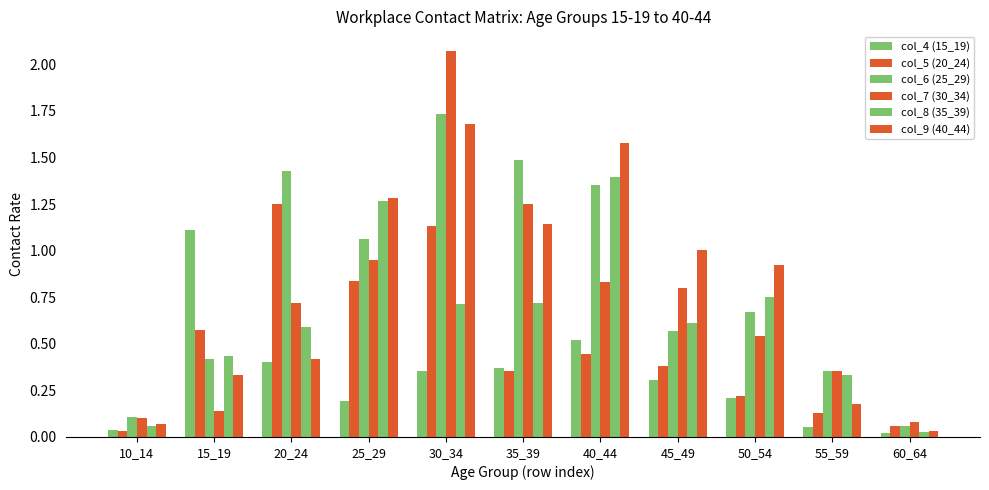

Which series has the largest range (max minus min)?

col_7 (30_34)